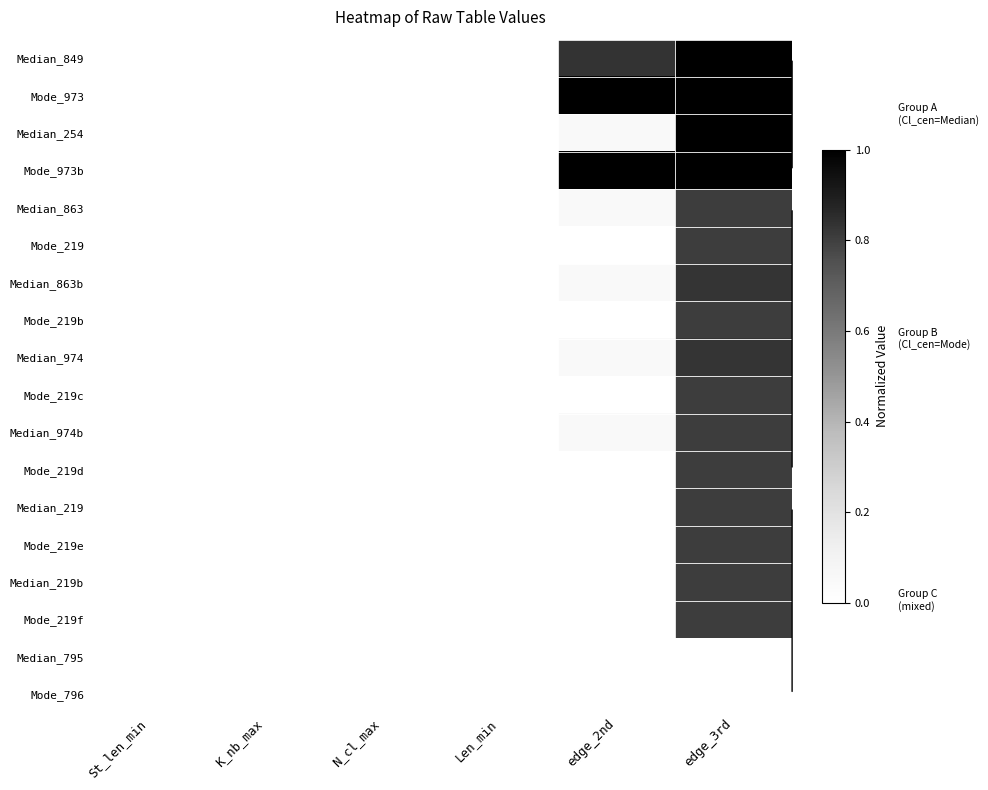

How many categories are shown in the chart?

6